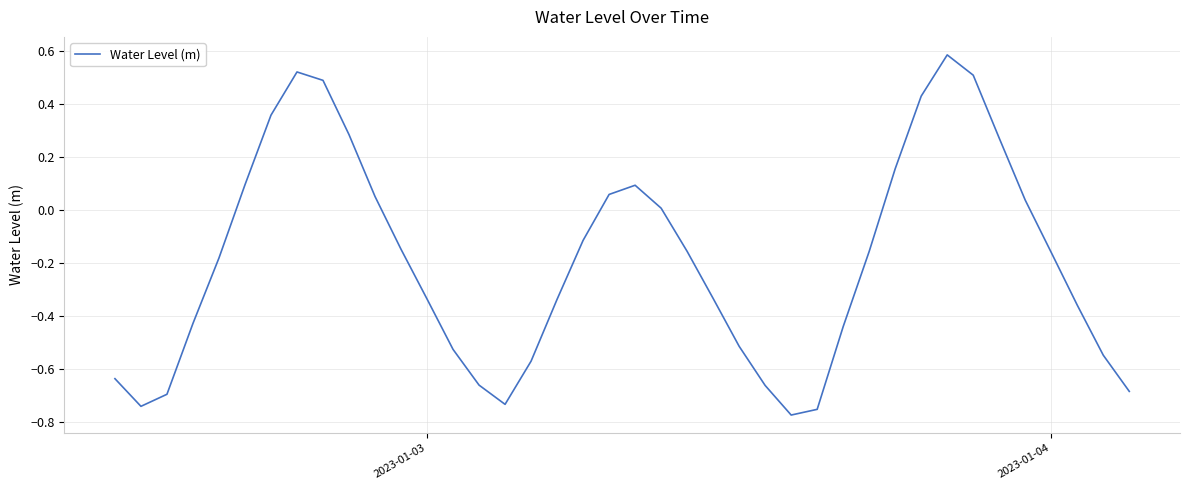

What is the maximum value shown in the chart?

0.6